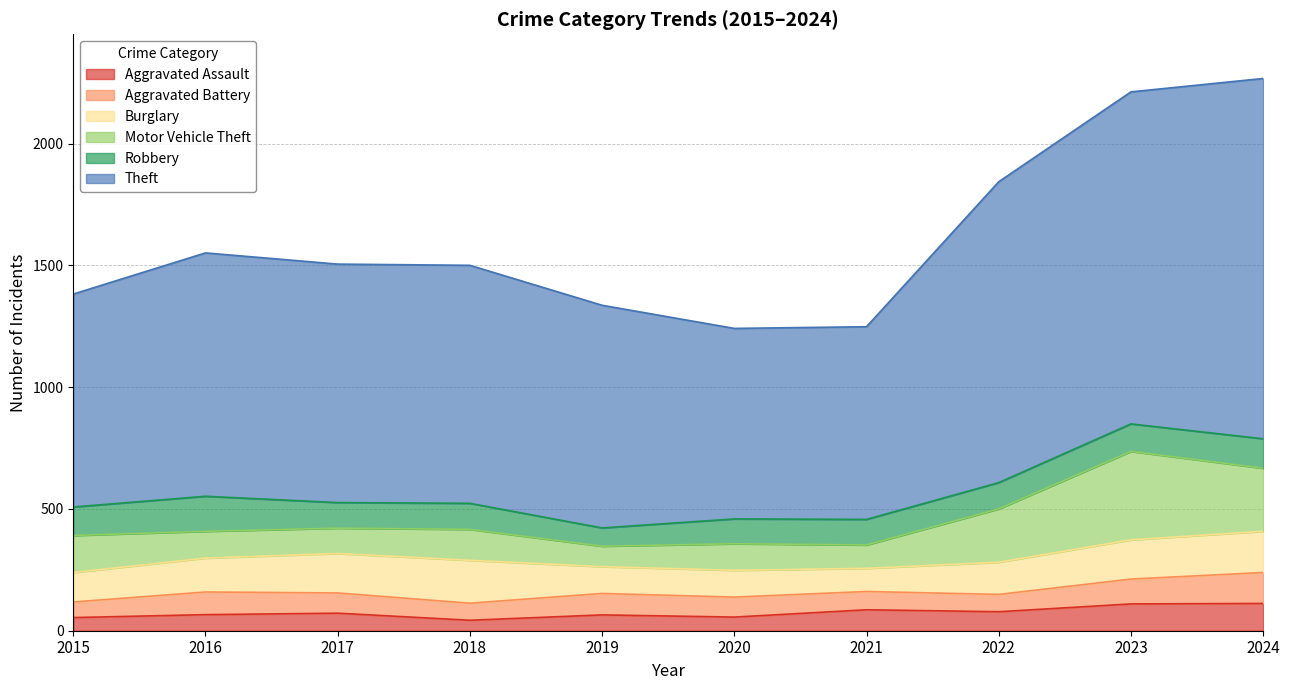

What is the sum of all Theft values?

10393